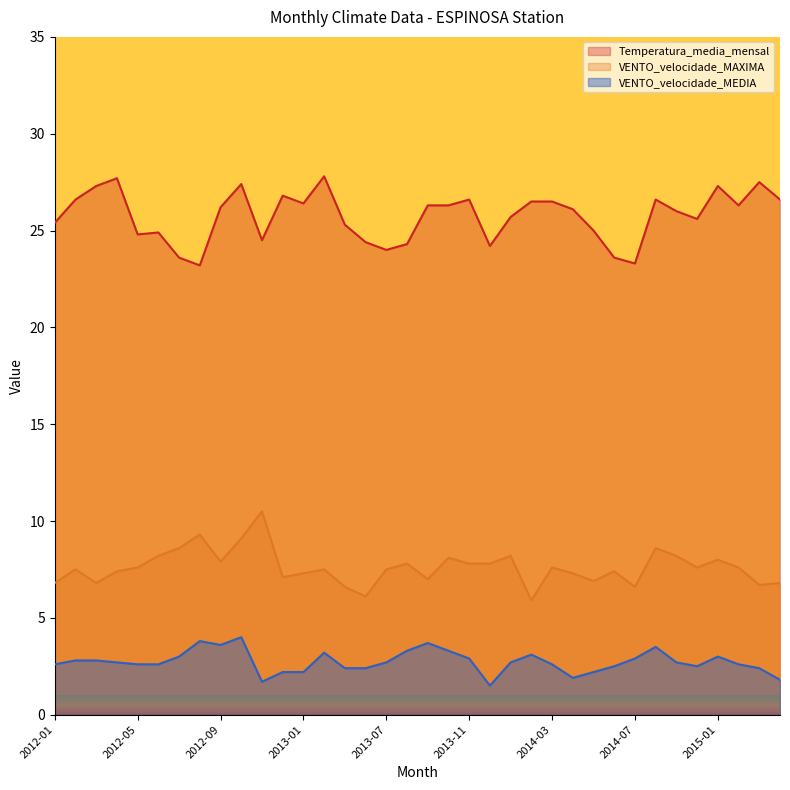

At which category does VENTO_velocidade_MAXIMA reach its first local peak?

2012-02